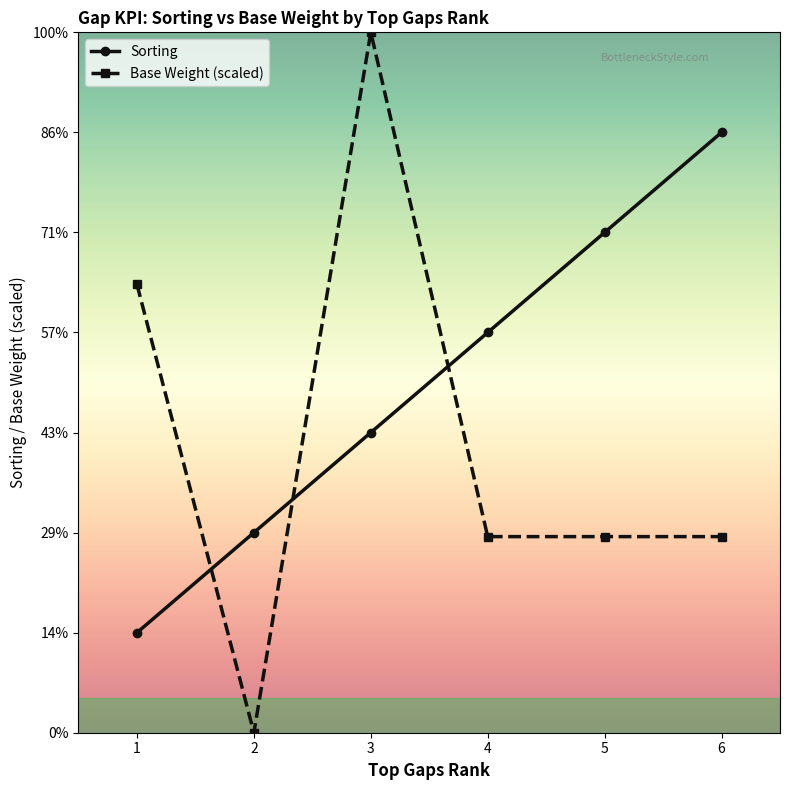

Is this an area chart (filled region under the line)?

No